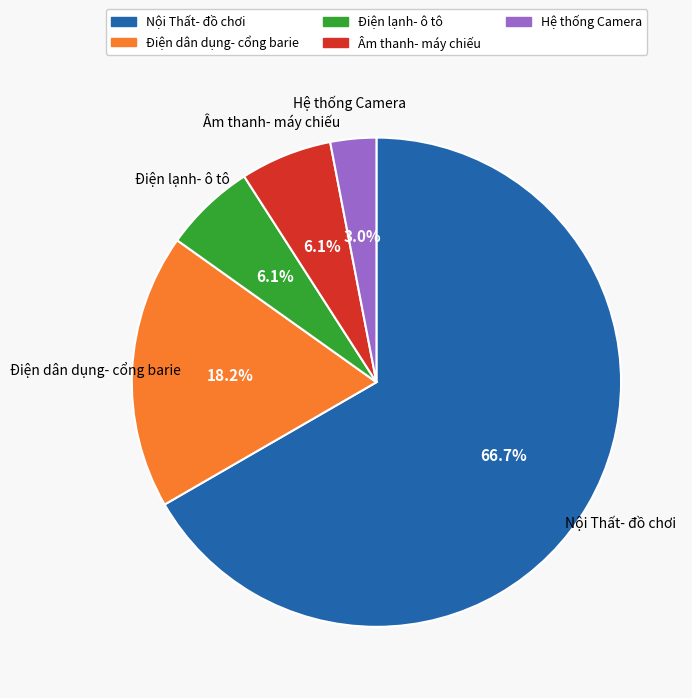

Is it true that Điện lạnh- ô tô is 6% of the pie?

True